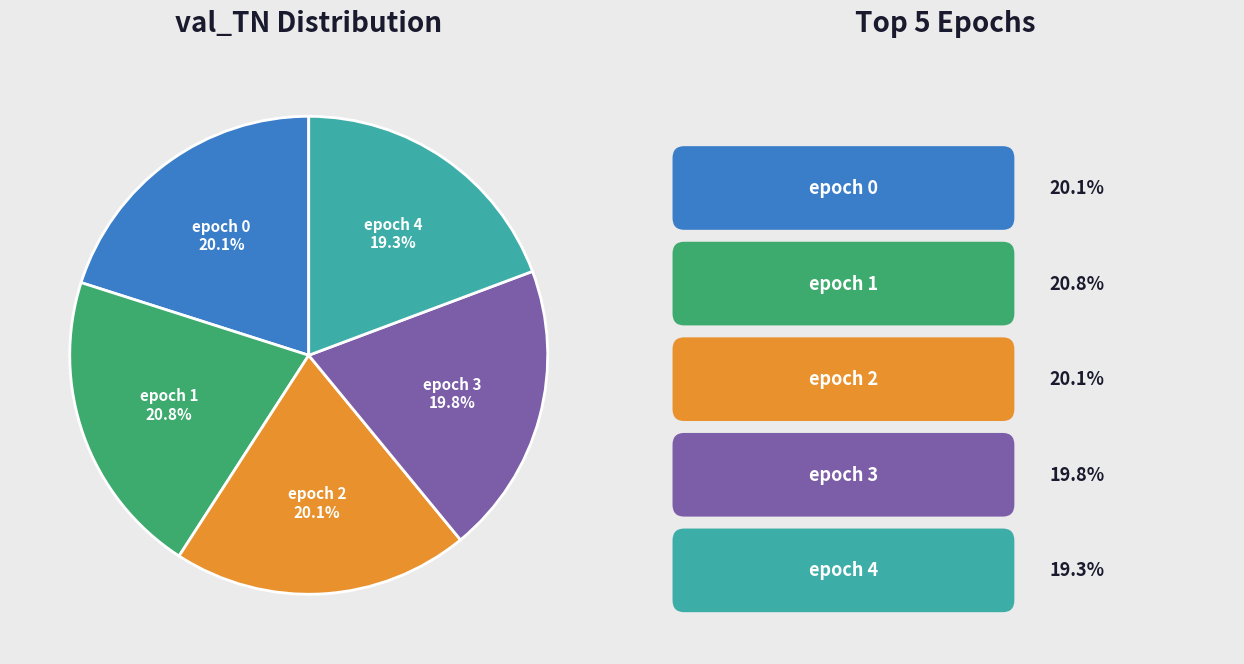

Do epoch 1 and epoch 2 together represent more than half of the pie?

No